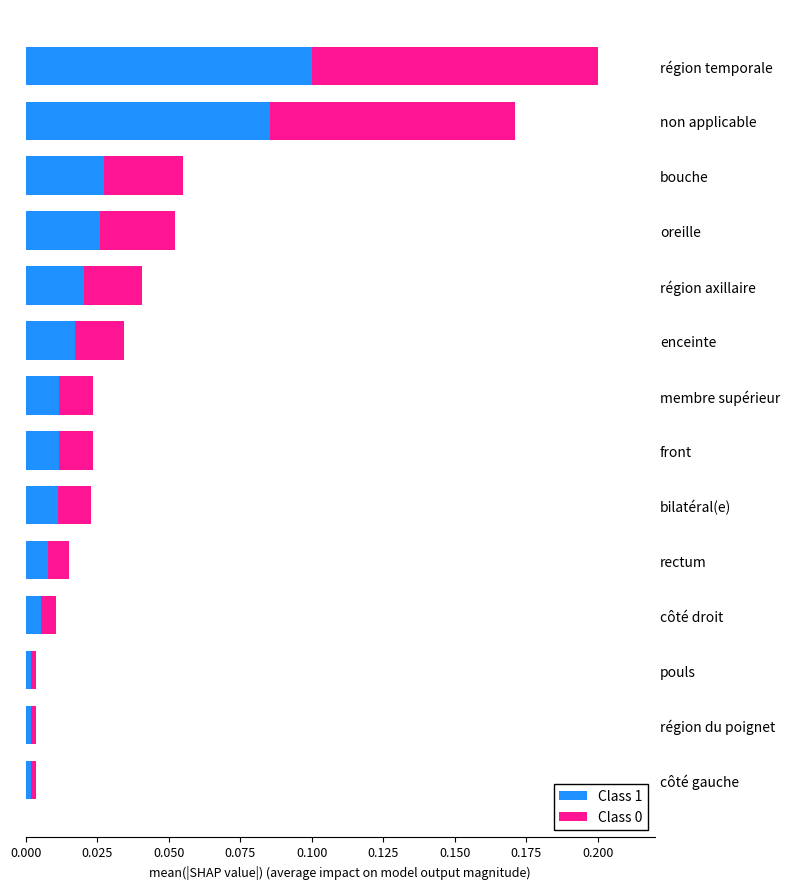

The value of Class 1 at bilatéral(e) is 0.0. True or false?

True